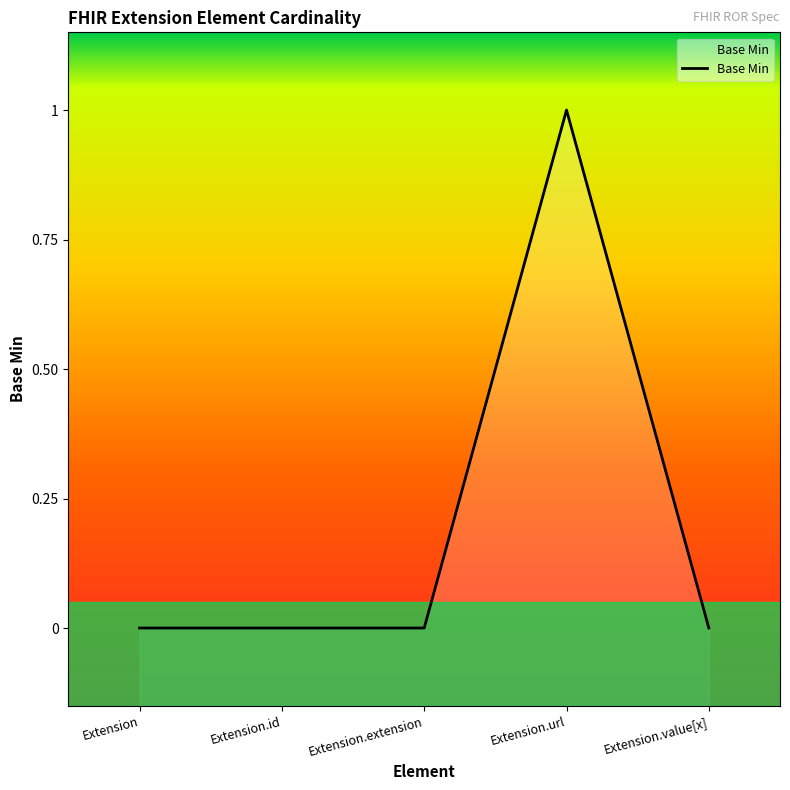

How many series are shown in this chart?

1